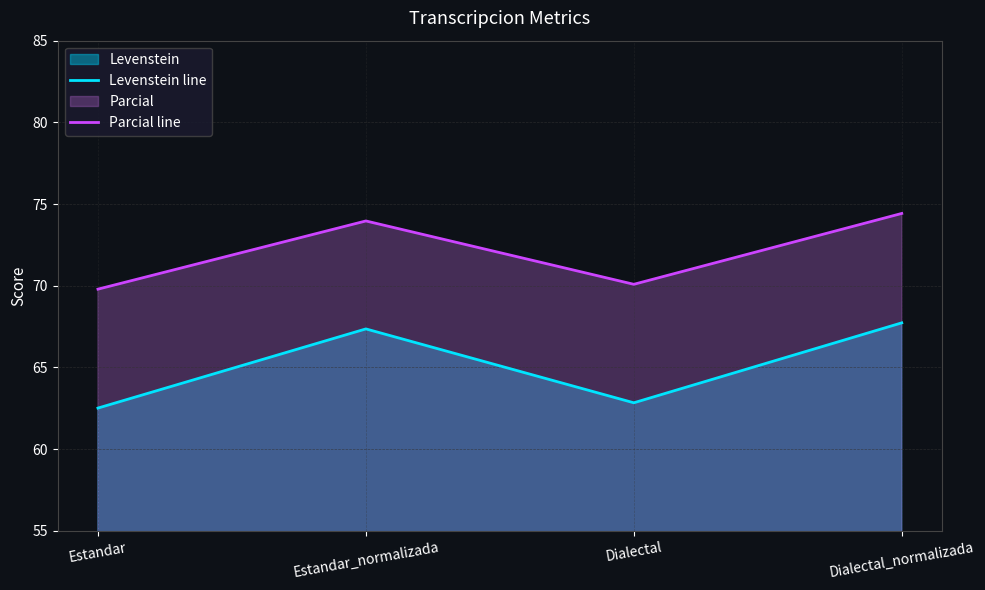

Where is the first local minimum for Parcial line?

Dialectal